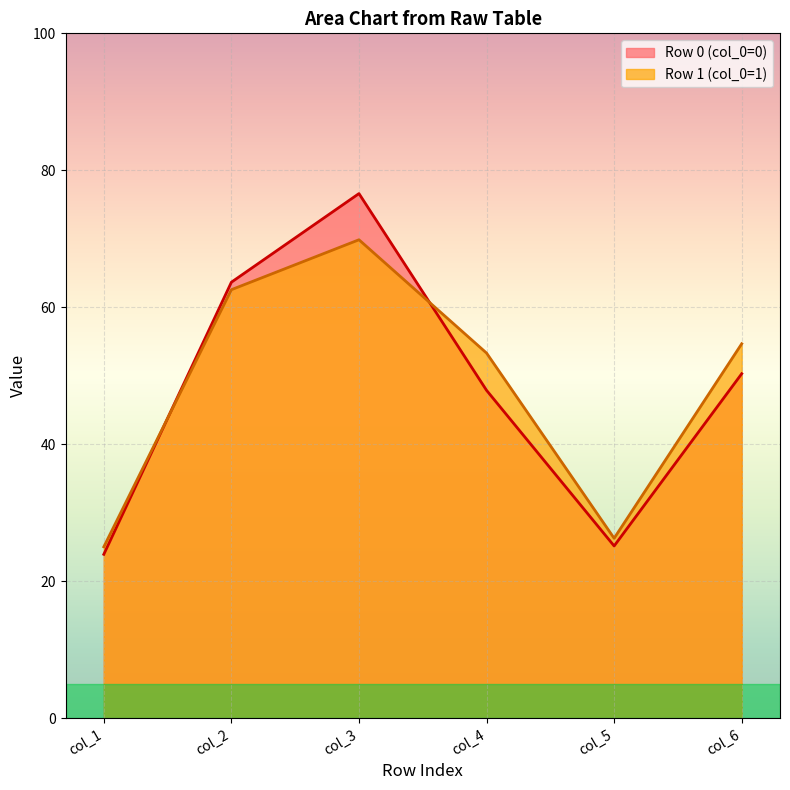

At which category is the sum across all series the highest?

col_3